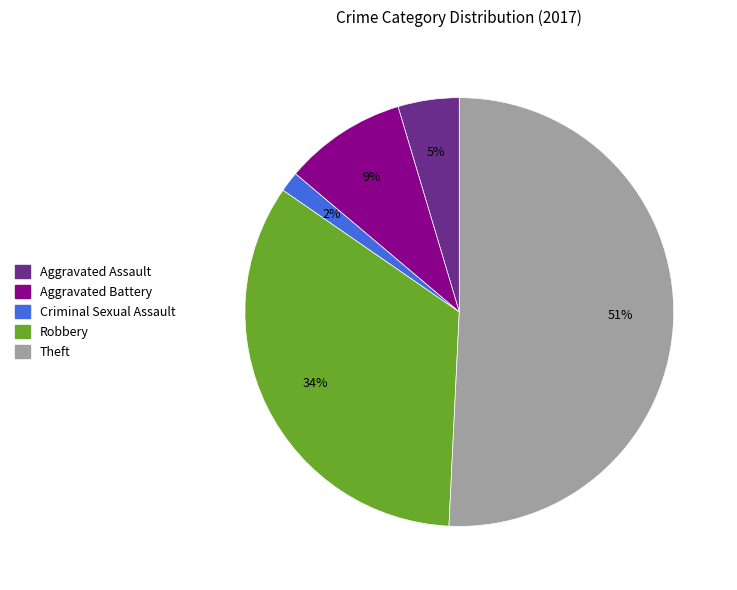

What is the majority slice?

Theft